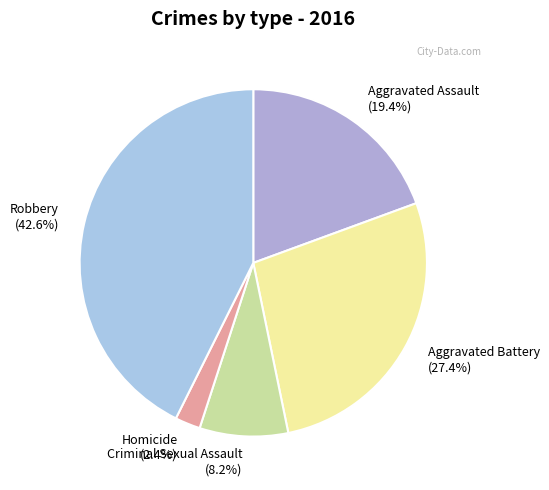

Do Robbery and Aggravated Battery together represent more than half of the pie?

Yes